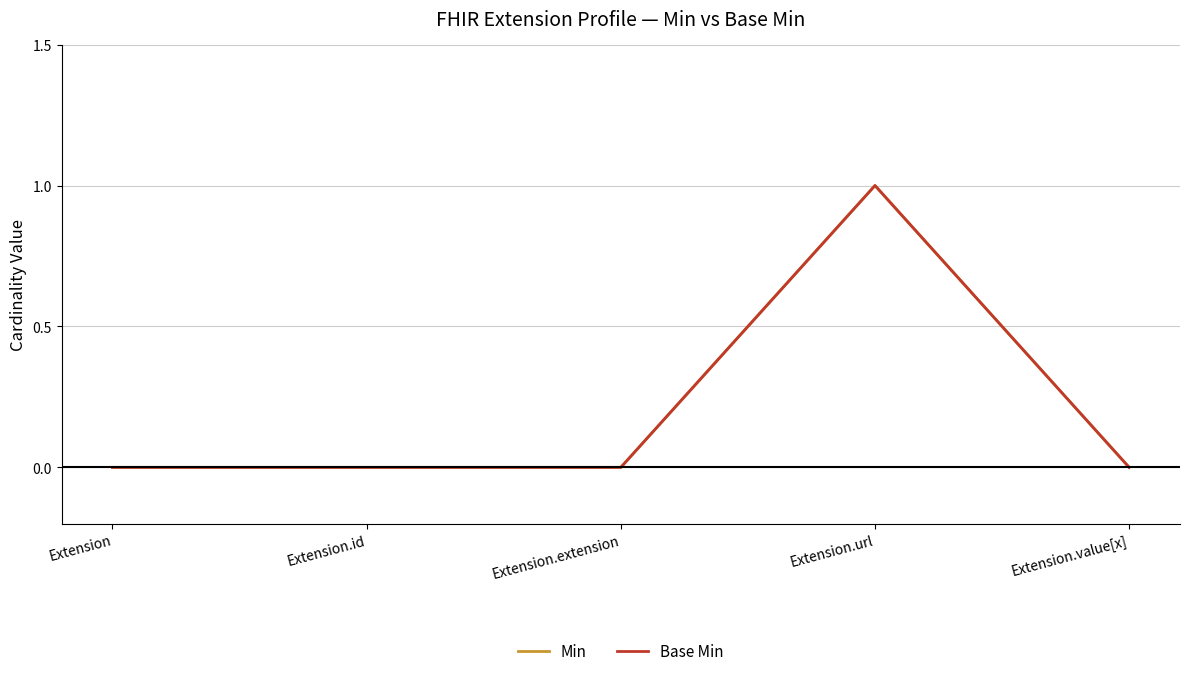

Is this an area chart (filled region under the line)?

No